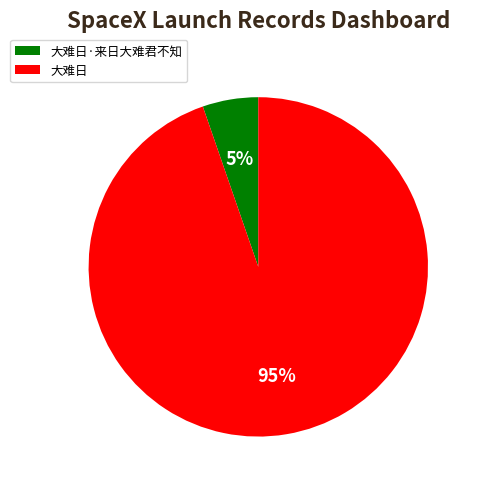

What percentage is the 大难日·来日大难君不知 slice, to the nearest percent?

5%